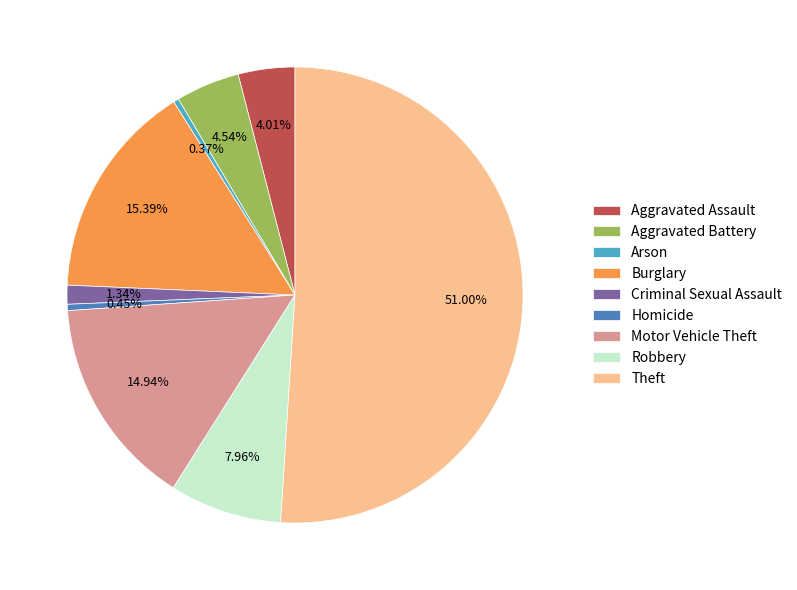

To the nearest percent, what portion does Aggravated Battery represent?

5%